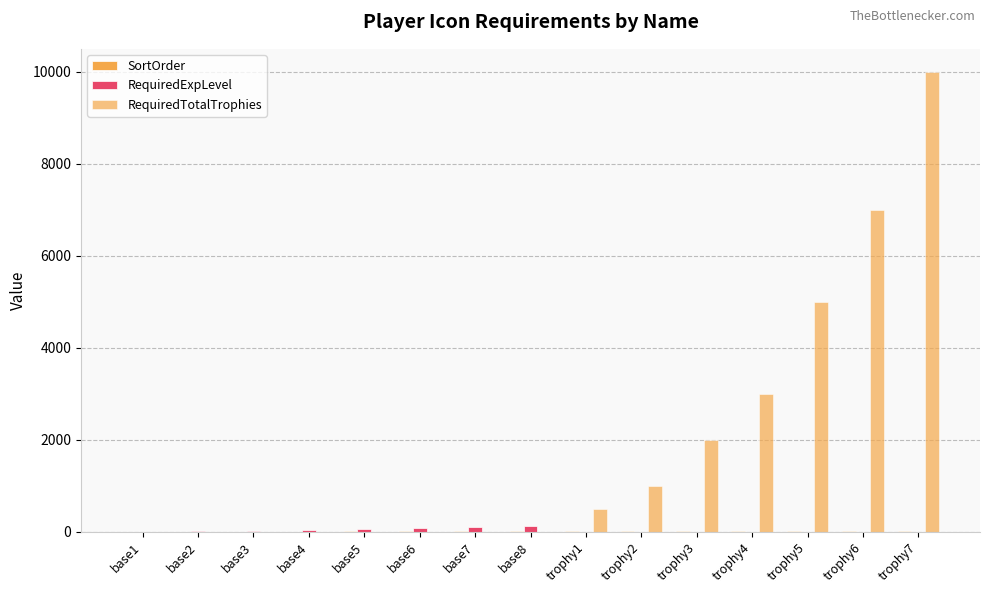

What is the difference between the SortOrder values at base1 and trophy6?

13